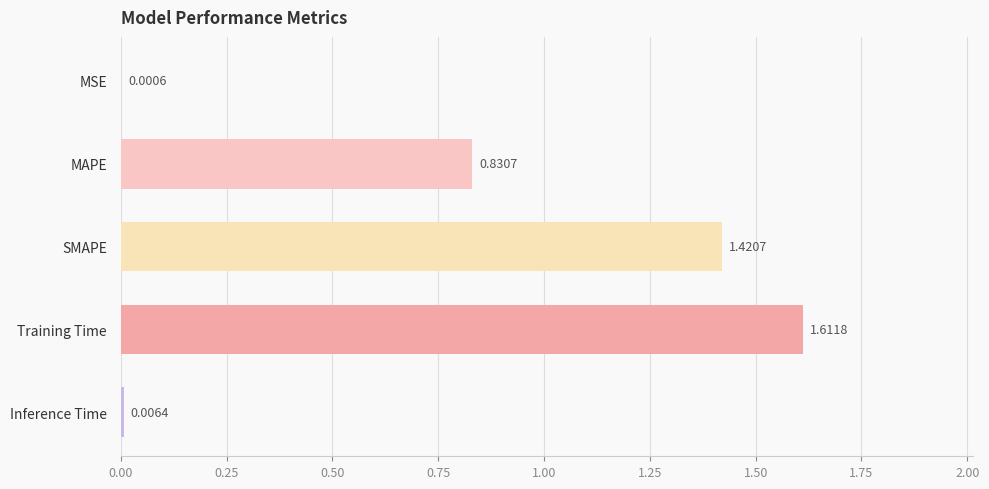

Which label corresponds to the largest value in the chart?

Training Time